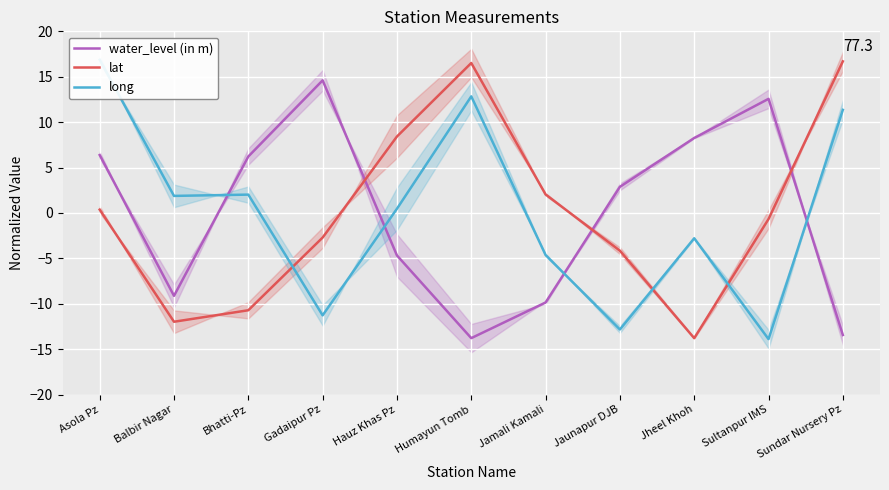

True or false: long has more than 2 points higher than both neighbors.

True